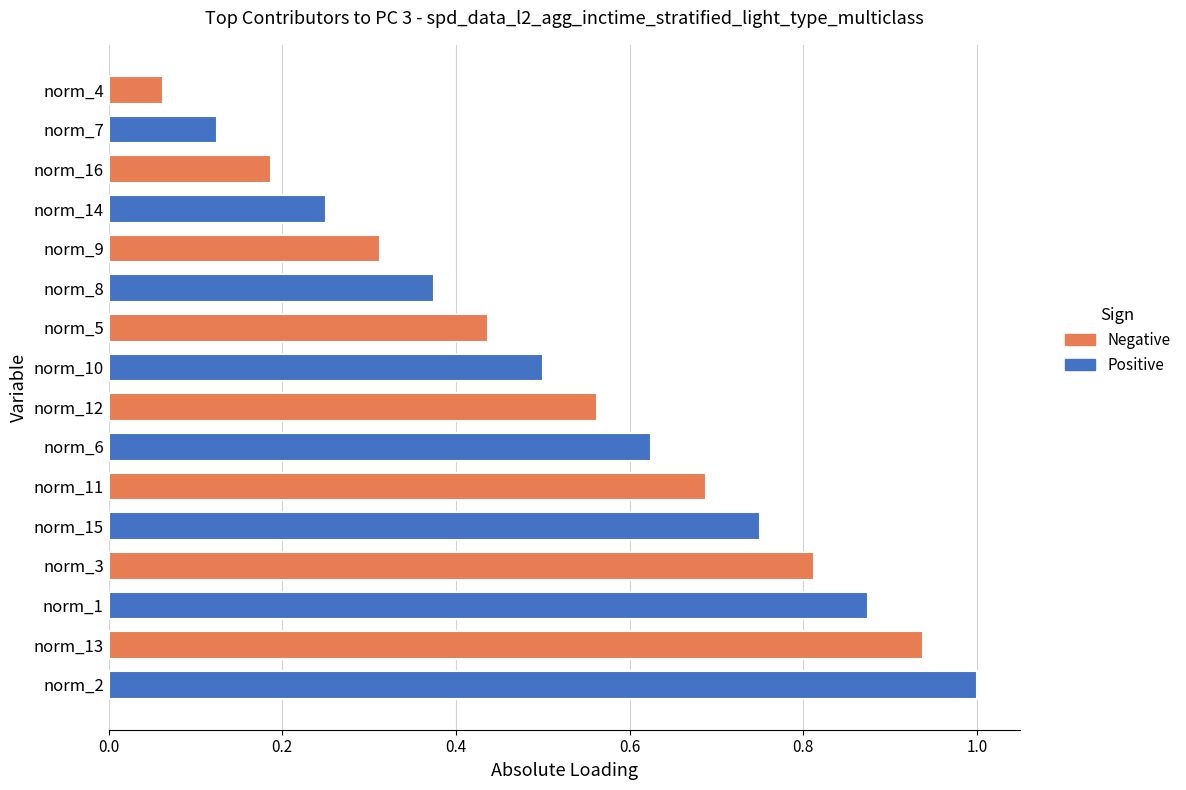

What is the average value?

0.5